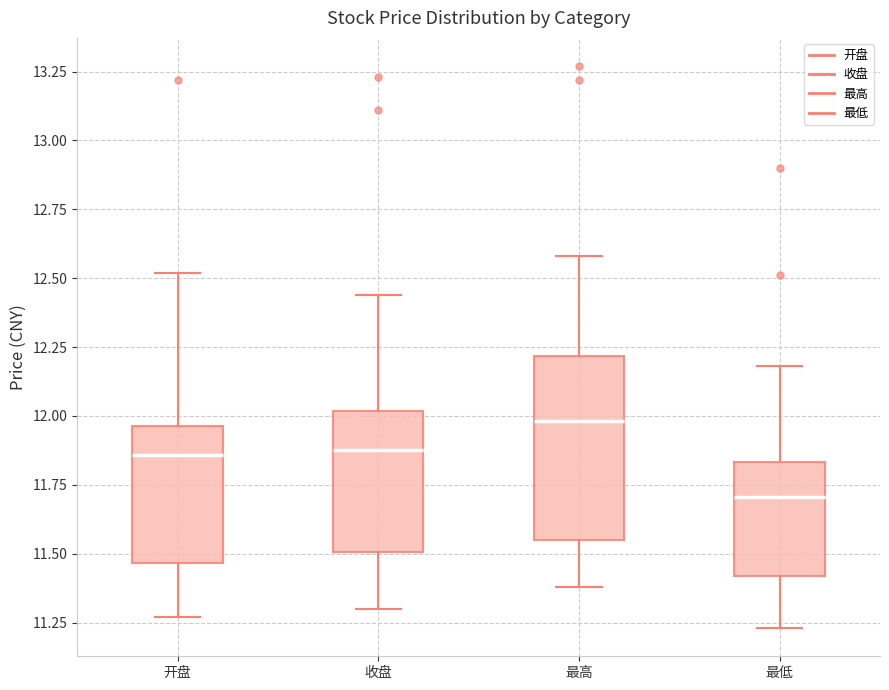

Reading left to right, read every box against the y-axis: the position of its median line, the range the box covers, and the ends of its whiskers. The values are not printed on the chart, so give them approximately, as read against the axis.

开盘: median 11.85, box 11.45 to 11.95, whiskers 11.25 to 12.50
收盘: median 11.90, box 11.50 to 12.00, whiskers 11.30 to 12.45
最高: median 12.00, box 11.55 to 12.20, whiskers 11.40 to 12.60
最低: median 11.70, box 11.40 to 11.85, whiskers 11.25 to 12.20